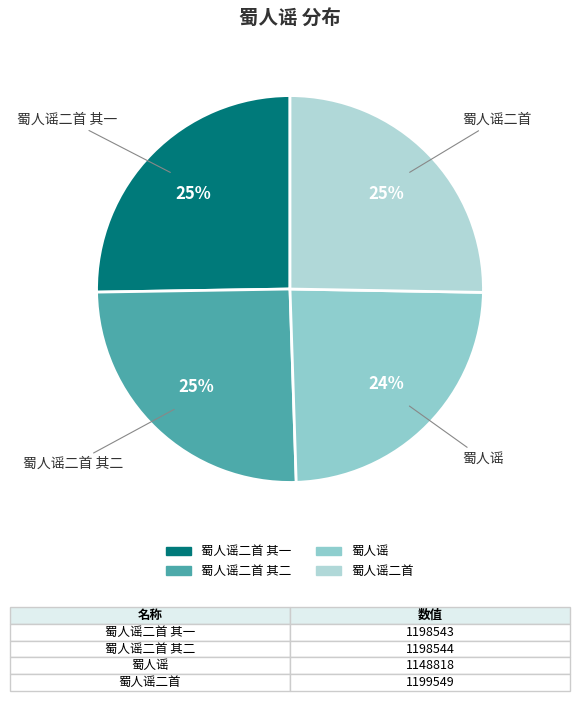

How many segments does this pie chart have?

4